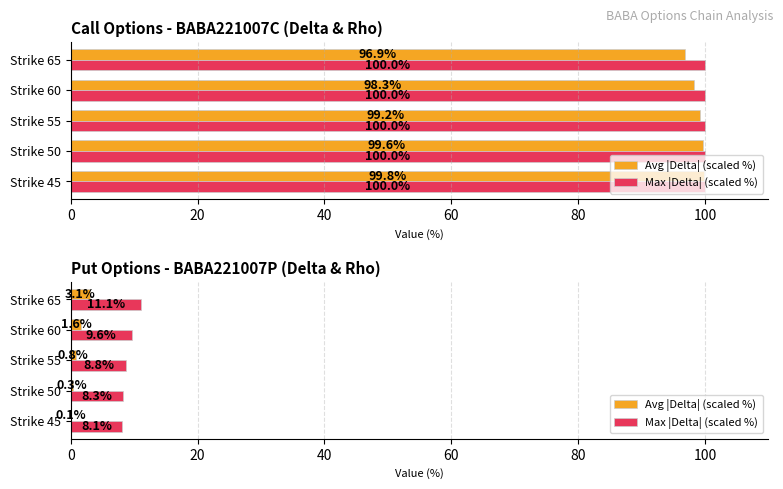

Rank the series by their average value, from lowest to highest.

Avg |Delta| (scaled %), Max |Delta| (scaled %)